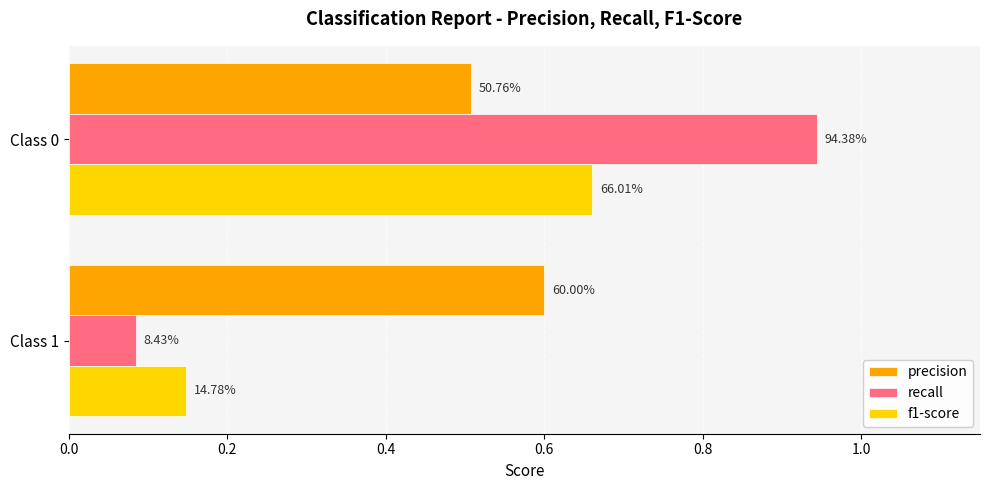

Rank the series by their maximum value, from lowest to highest.

precision, f1-score, recall